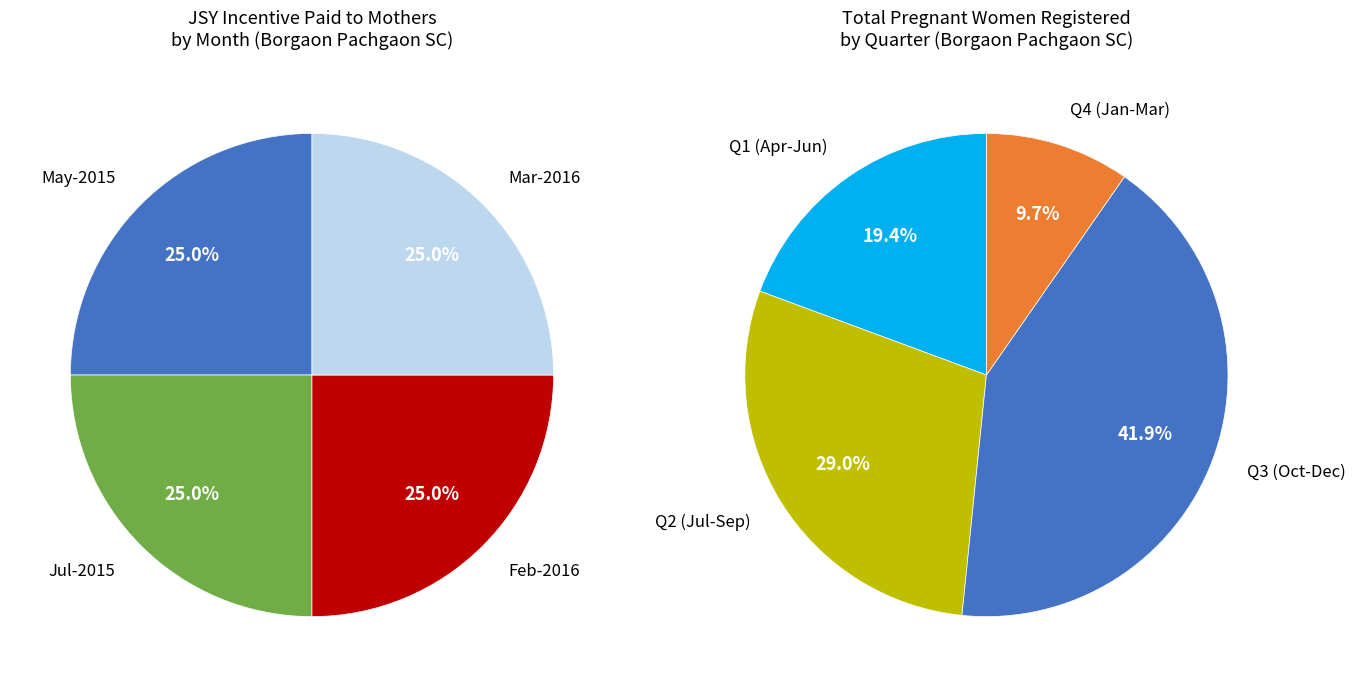

Does Nov-2015 account for over 50% of the chart?

No